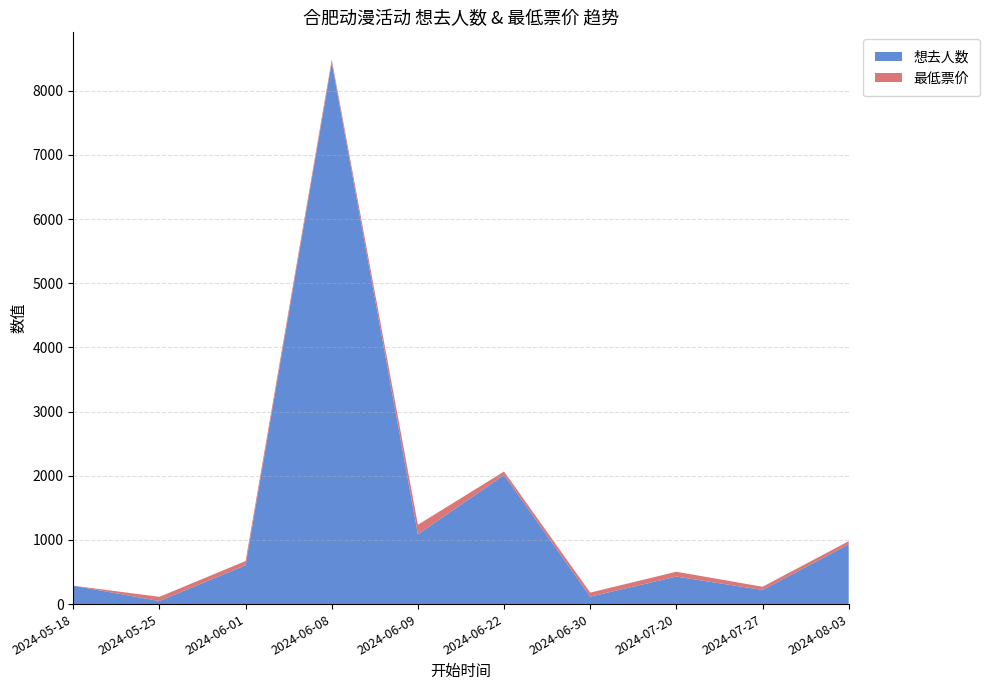

Reading left to right, list all the values displayed in this chart.

想去人数: 287	48	606	8441	1088	2012	116	429	220	931
最低票价: 0	65	65	45	148	54	63	75	50	49